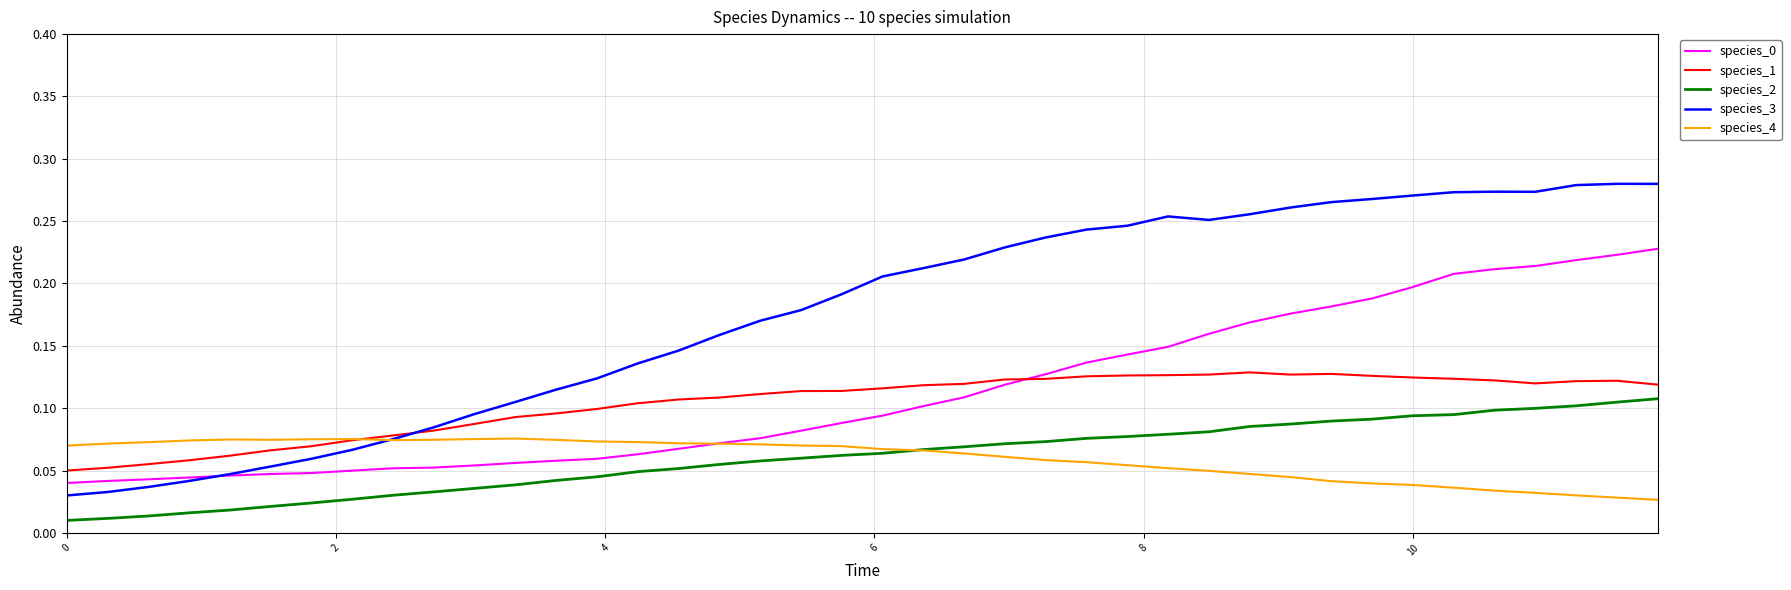

Which series has the widest spread of values?

species_3